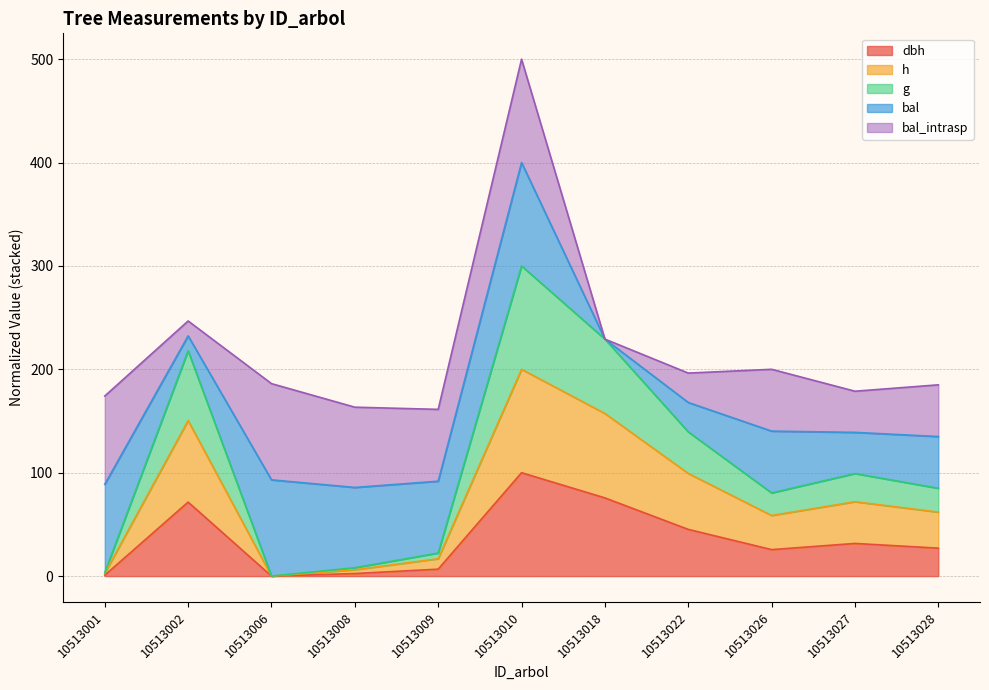

True or false: g and h cross at least once.

False